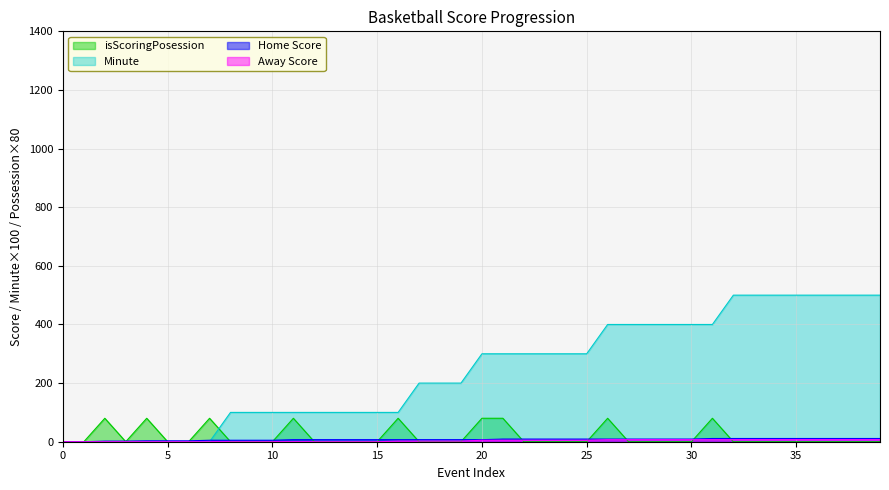

How many Home Score values are between 5 and 9?

24